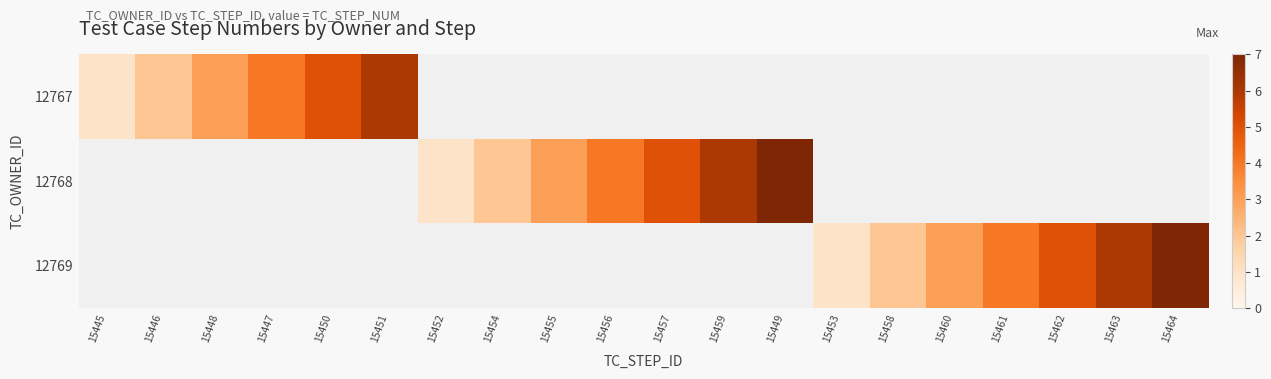

What is the total value across all series at 15455?

3